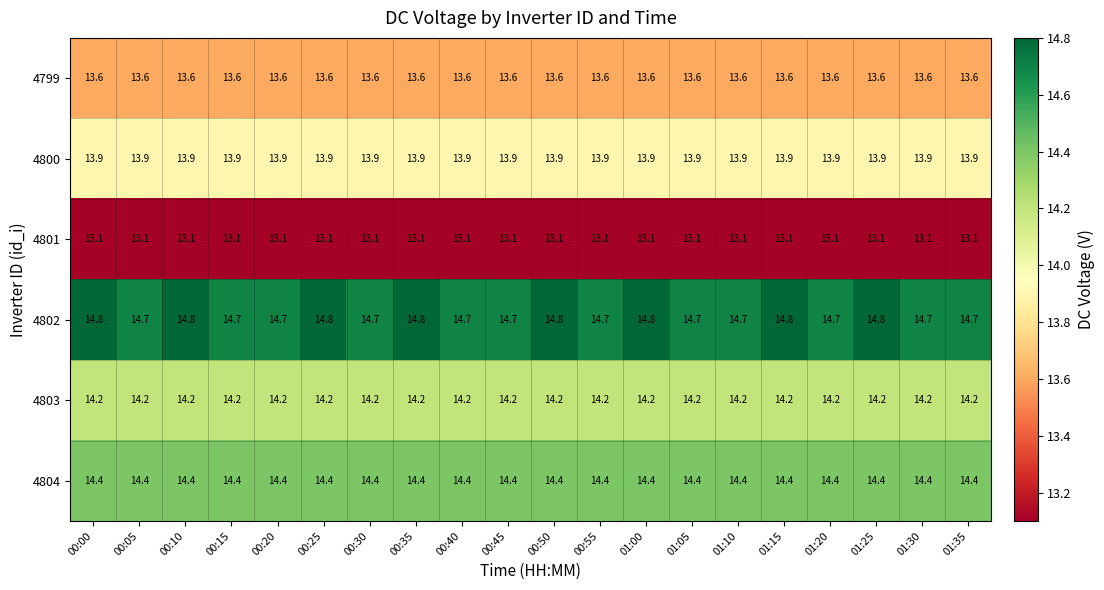

What is the minimum value for 4802?

14.7